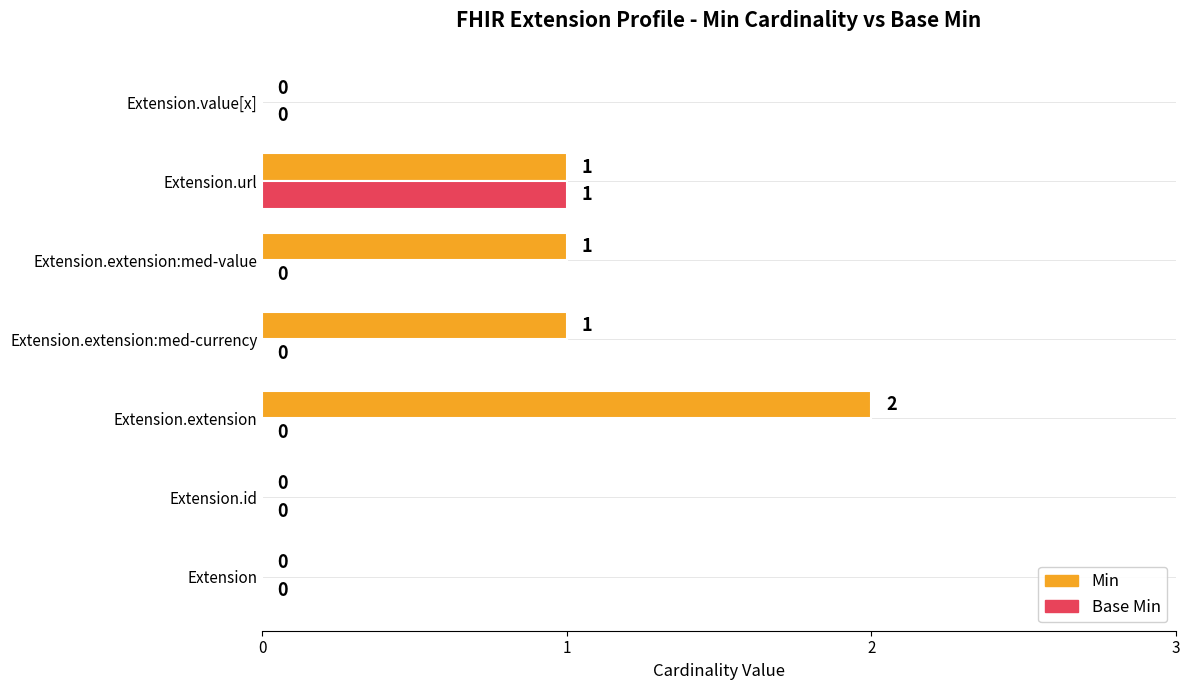

Is it true that Base Min equals 0 at Extension.extension:med-currency?

True